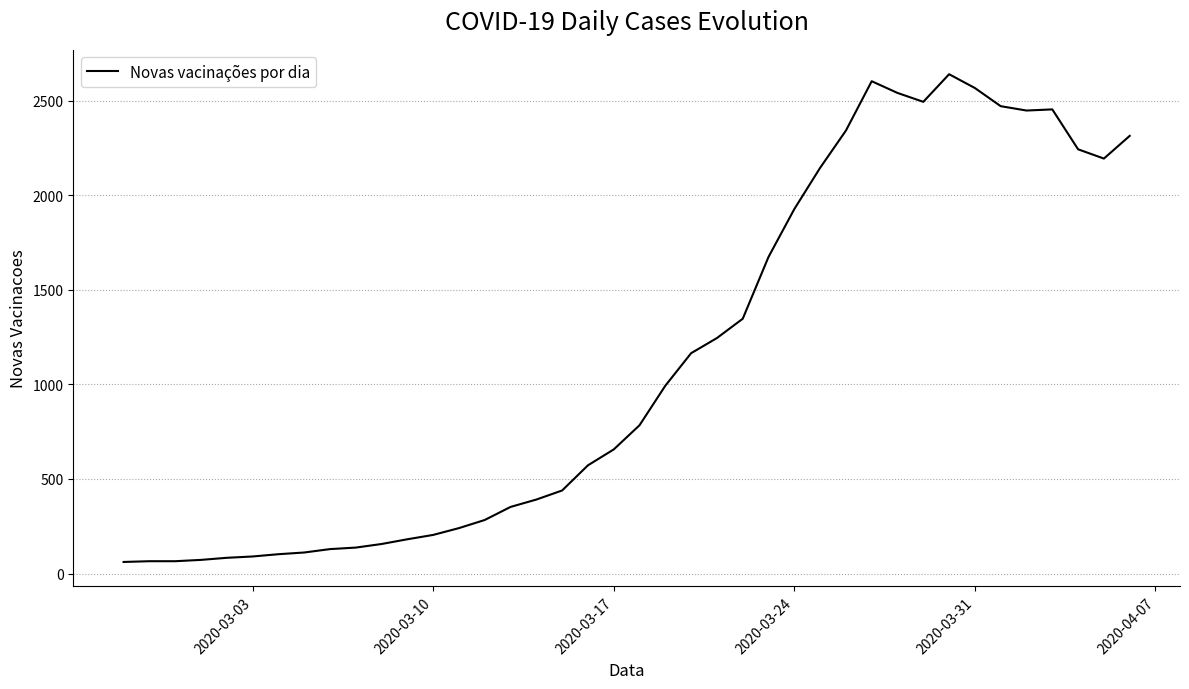

What is the minimum value shown in the chart?

61